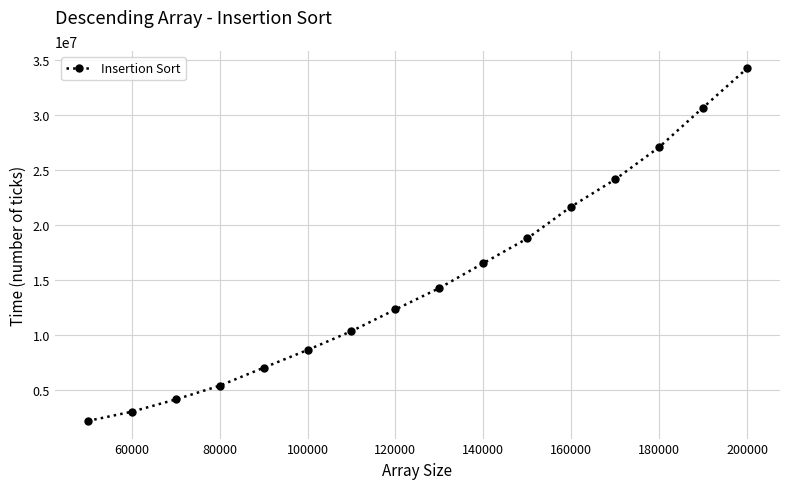

What is the smallest value displayed?

2154450